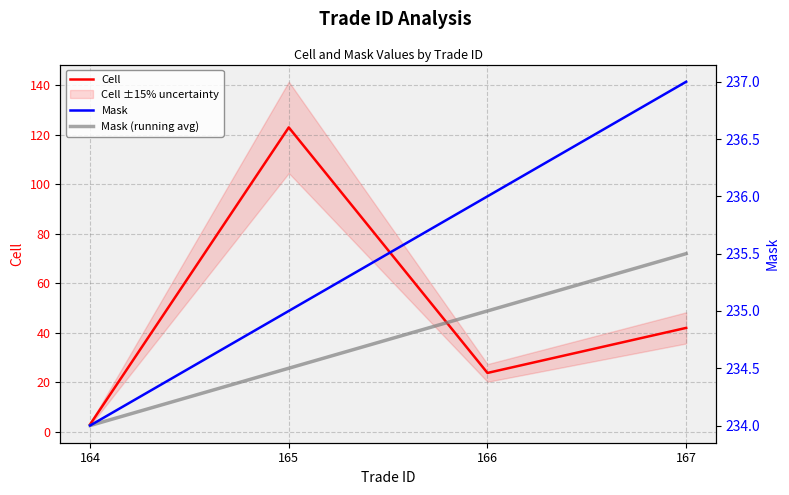

How many values in the Mask (running avg) series exceed 235?

1